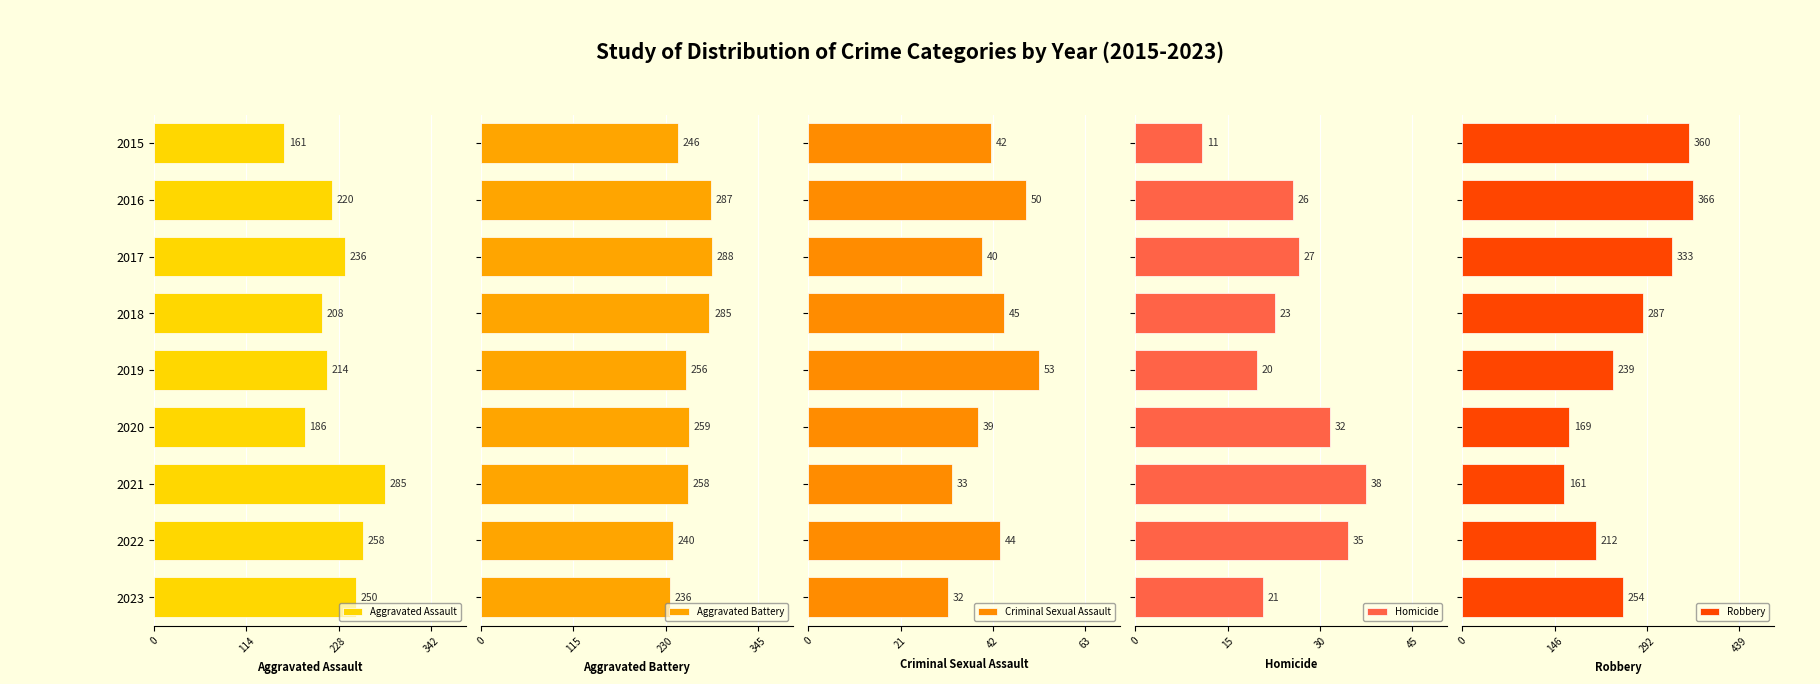

What is the approximate value of Aggravated Assault at 2017, to the nearest 50?

250